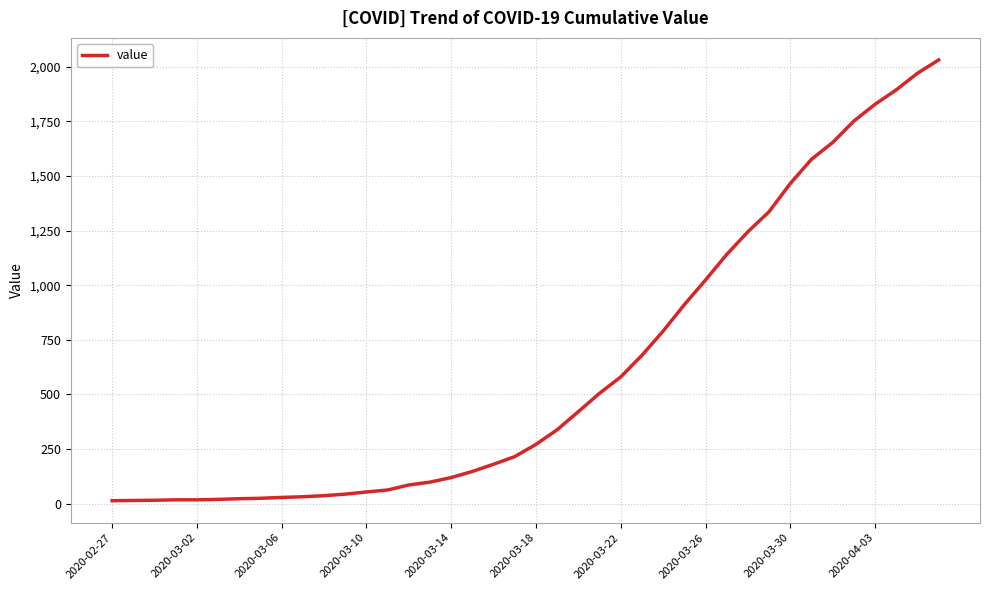

What is the difference between the maximum and minimum values?

2019